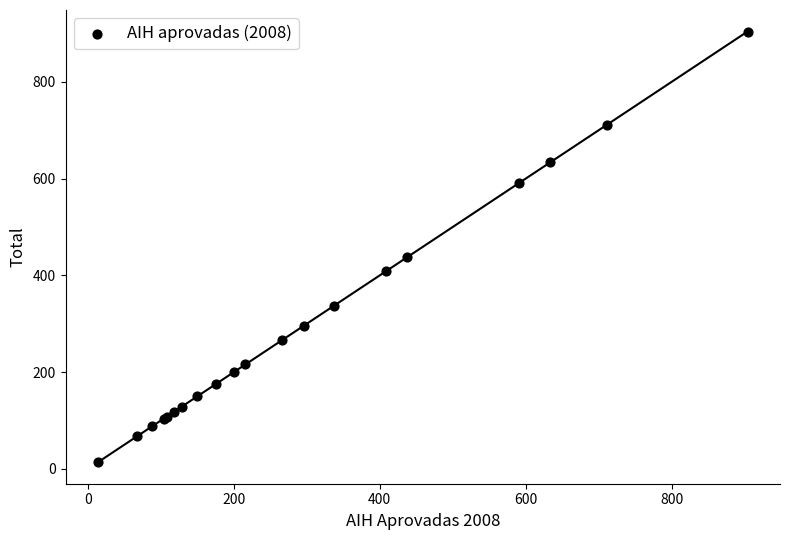

What Y value in the scatter plot is closest to 459?

438